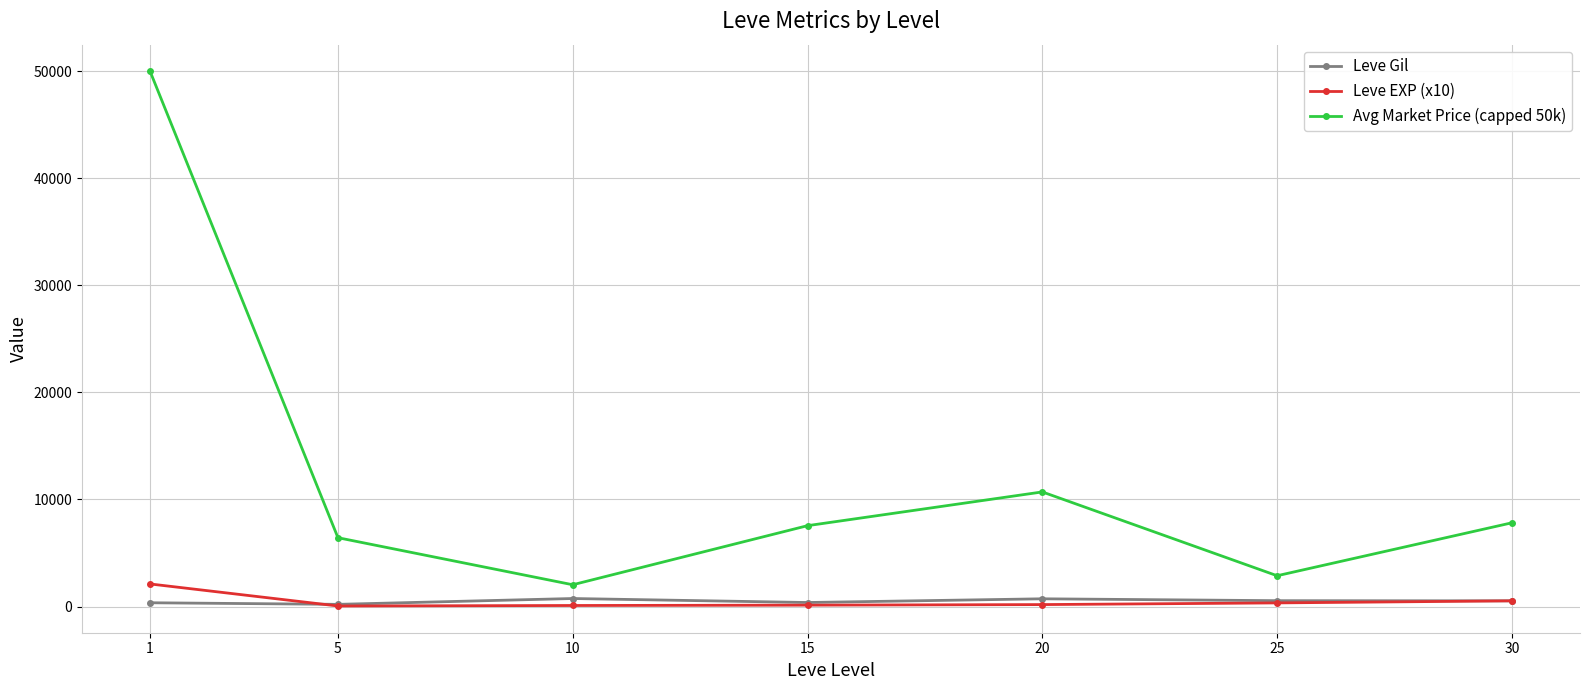

Is this an area chart (filled region under the line)?

No